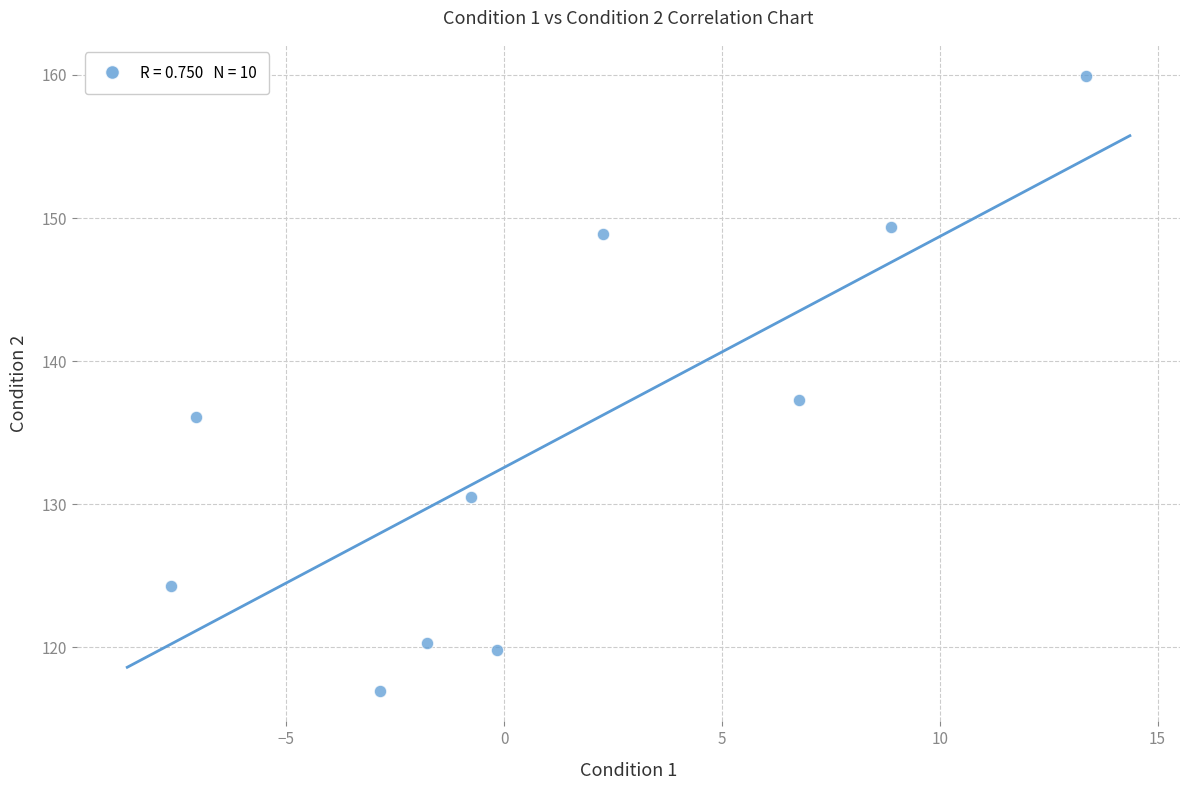

What Y value in the scatter plot is closest to 138?

137.3